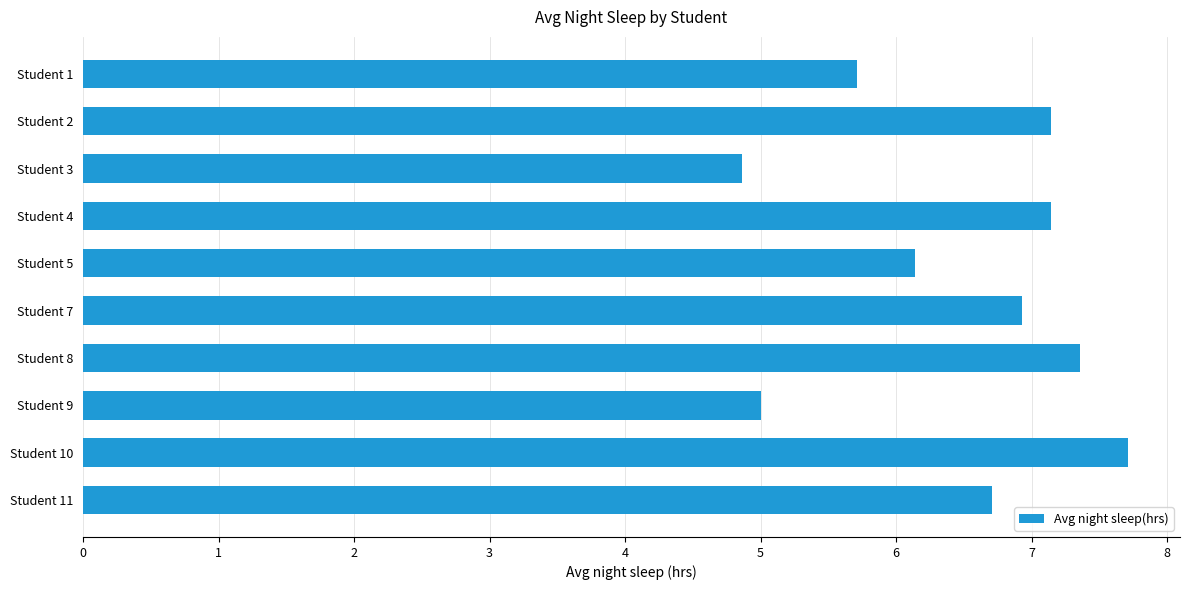

What is the minimum value shown in the chart?

4.9